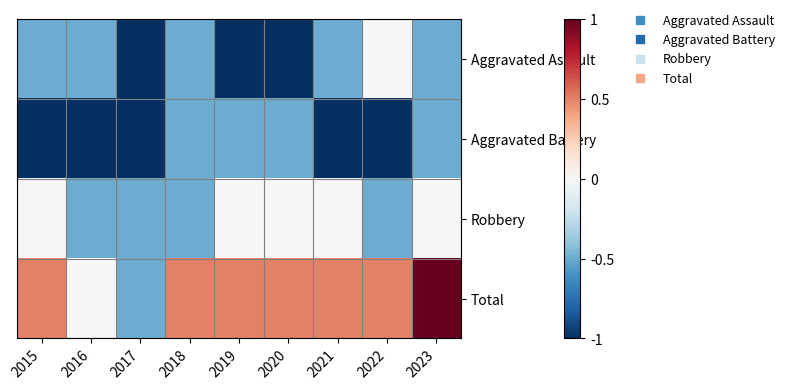

Which has a higher value, 2023 or 2019?

2023